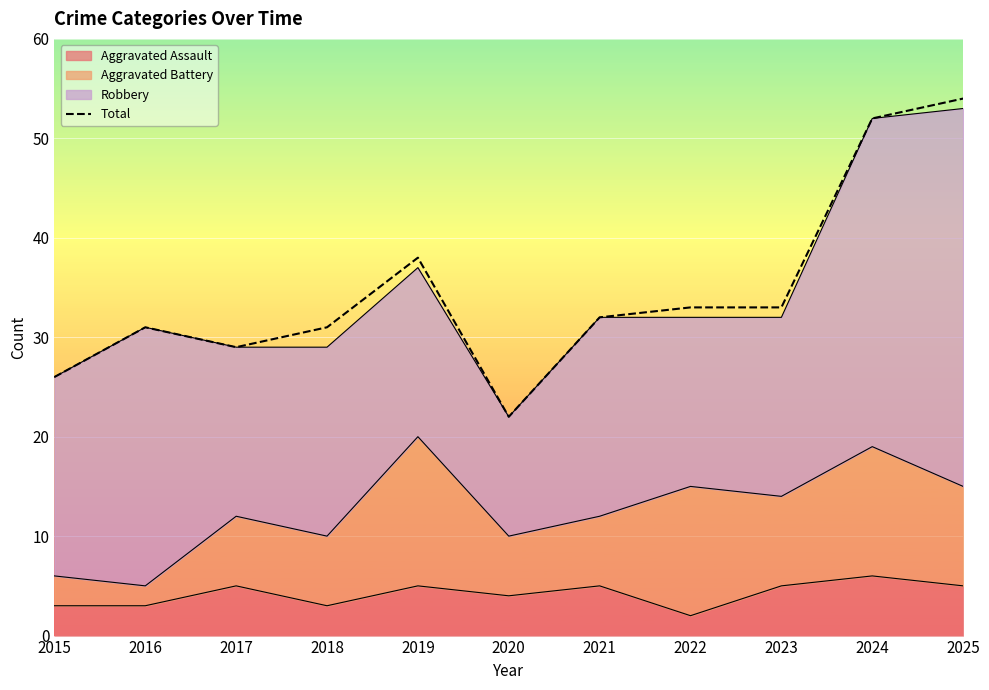

List the labels in order of value, largest first.

2025, 2024, 2019, 2022, 2023, 2021, 2016, 2018, 2017, 2015, 2020